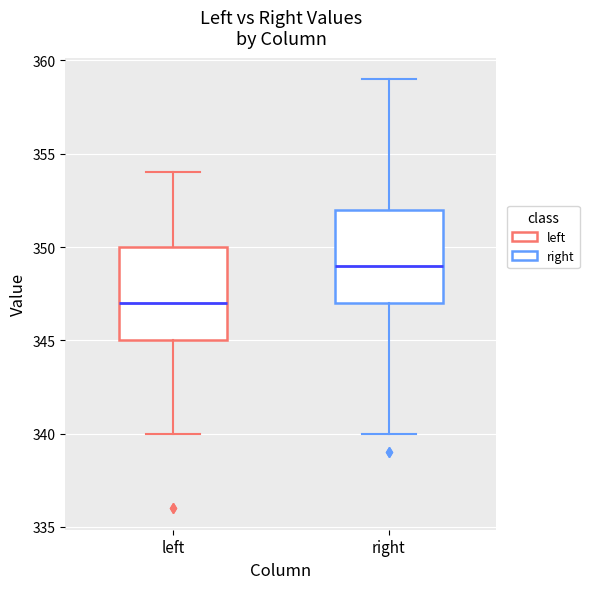

Reading left to right, read every box against the y-axis: the position of its median line, the range the box covers, and the ends of its whiskers. The values are not printed on the chart, so give them approximately, as read against the axis.

left: median 347, box 345 to 350, whiskers 340 to 354
right: median 349, box 347 to 352, whiskers 340 to 359